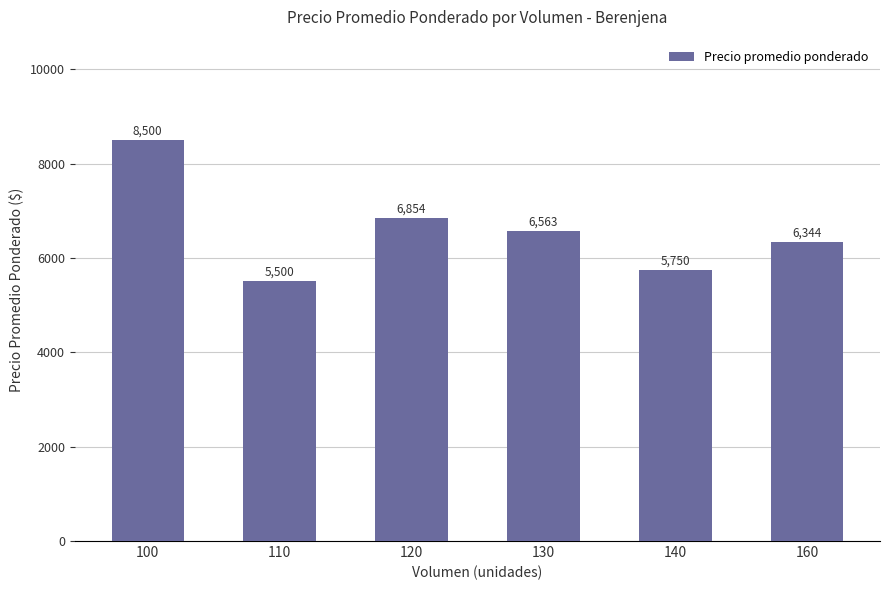

Which has a higher value, 100 or 140?

100